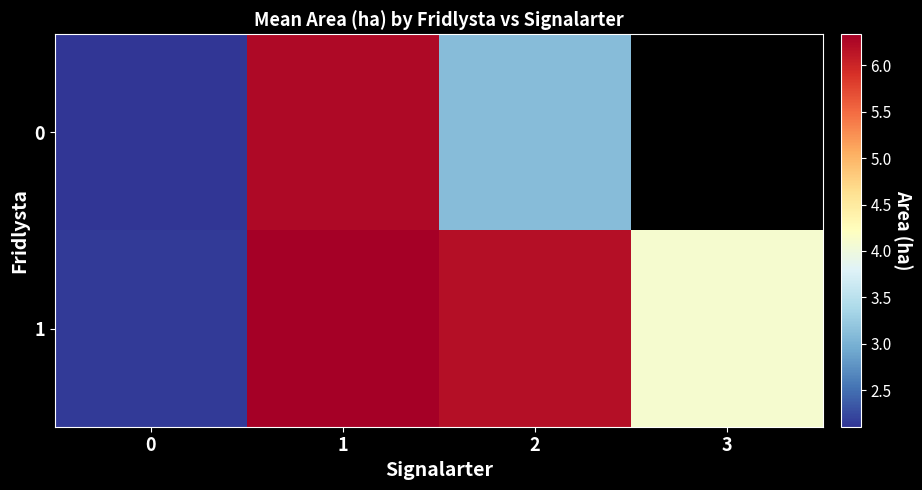

Where does the 1 series first go above 6?

1